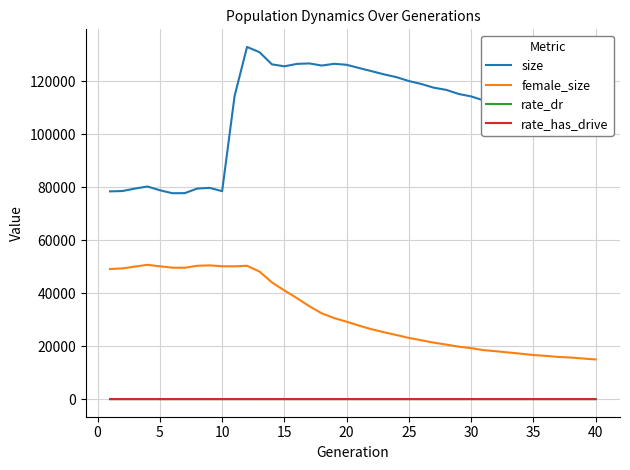

Which series has the largest total across all categories?

size